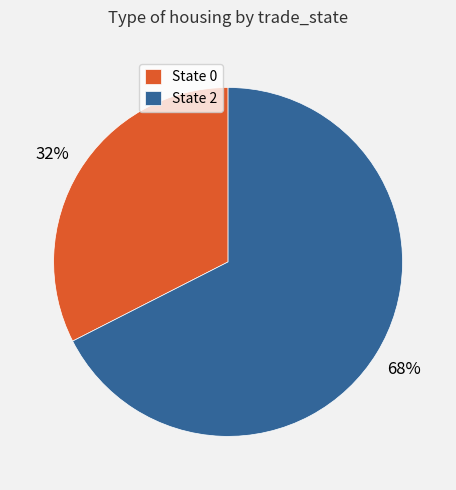

Is it true that State 2 is 57% of the pie?

False